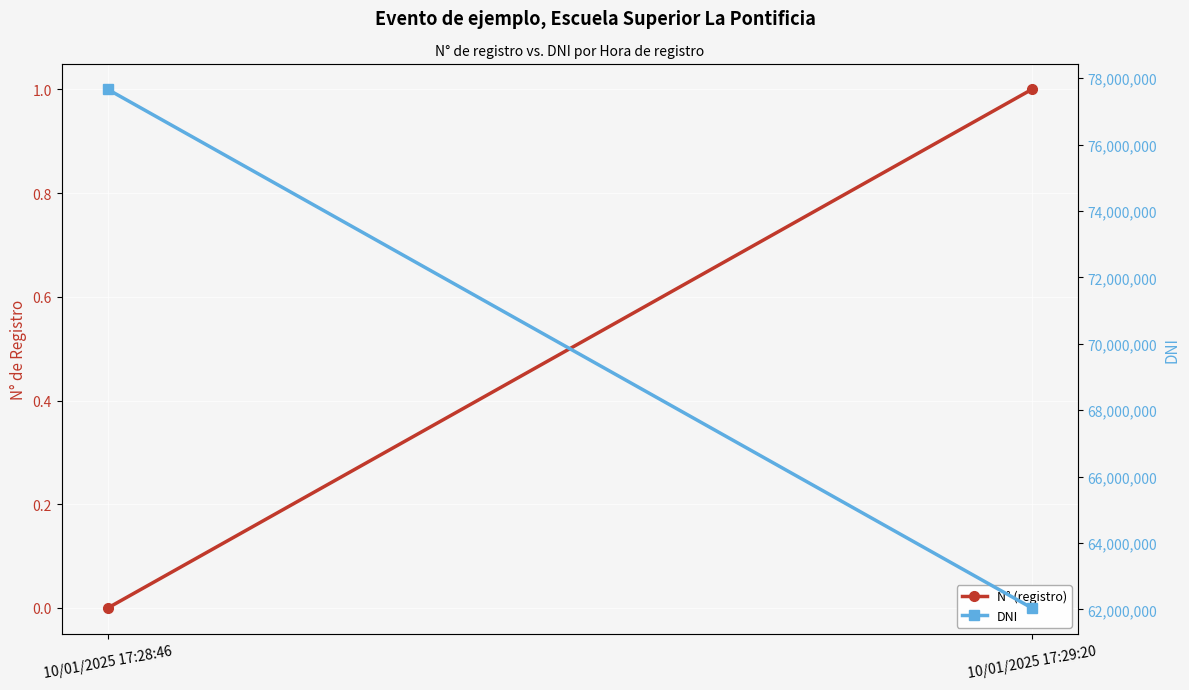

What is the maximum value shown in the chart?

77660713